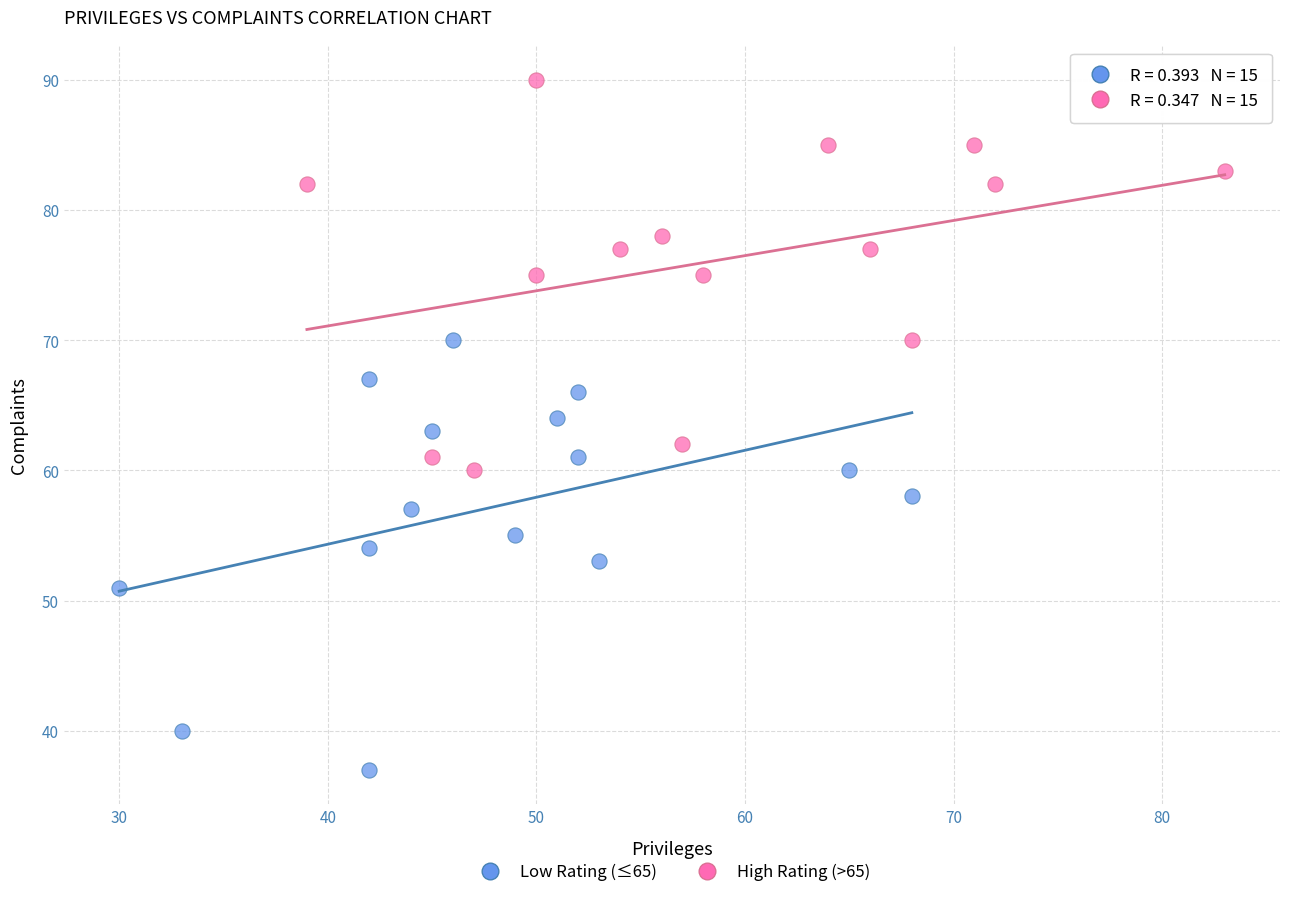

Which series contains the lowest Y value?

Low Rating (≤65)